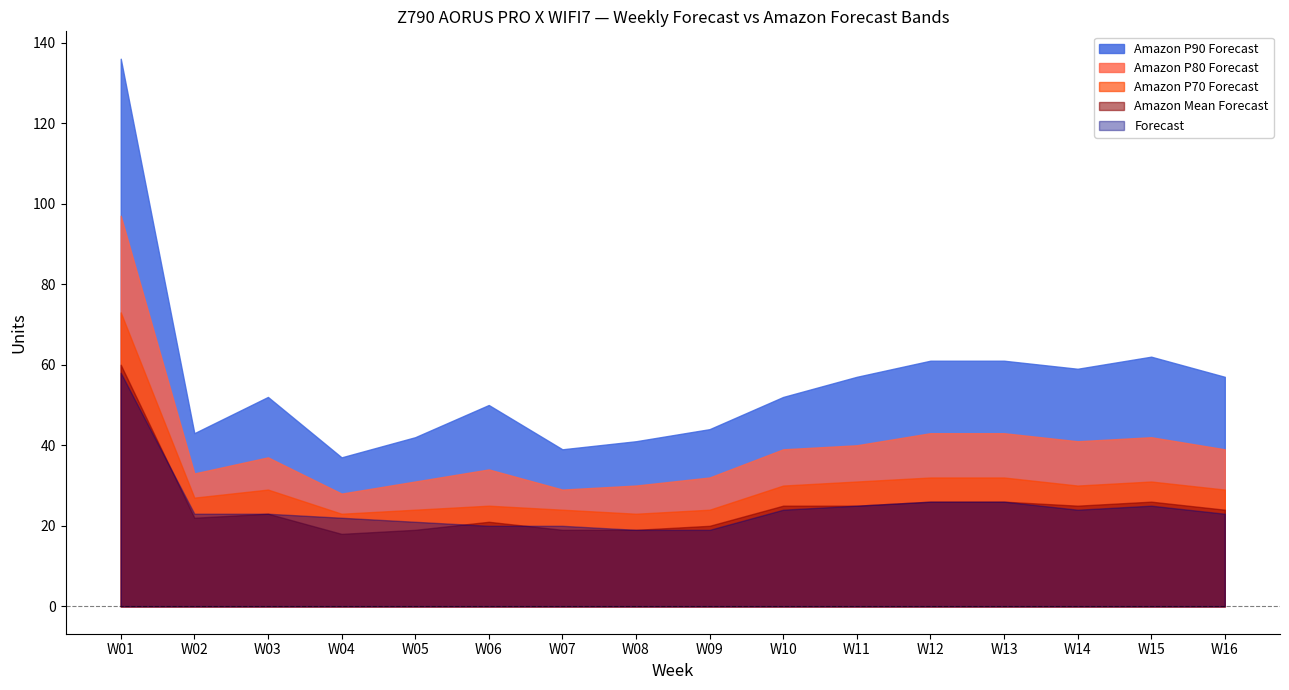

What is the minimum value for Amazon Mean Forecast?

18